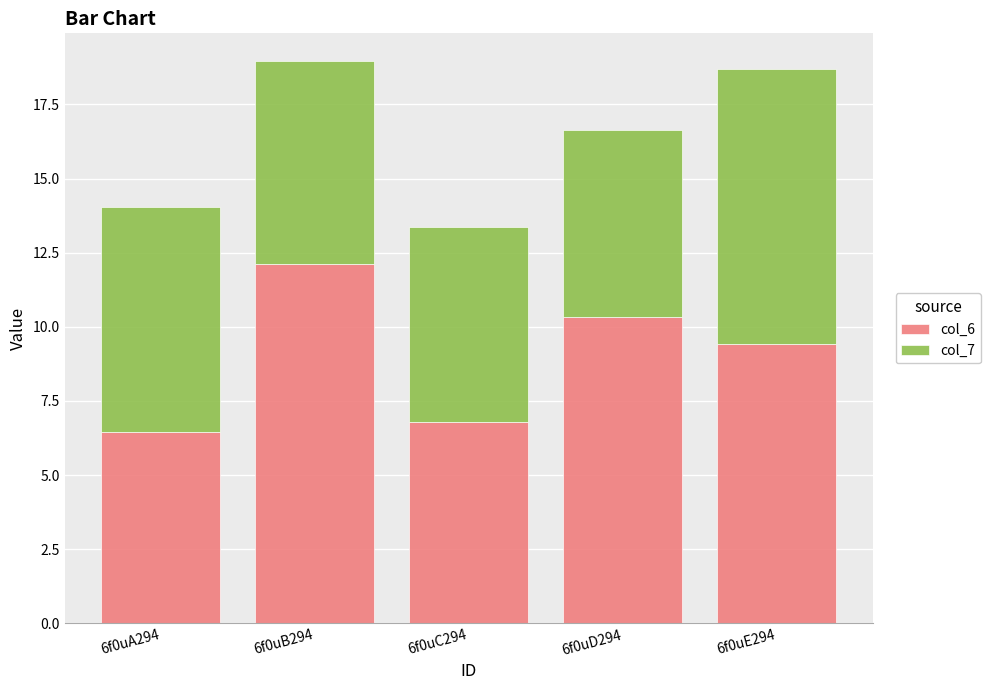

Is it true that col_6 equals 10.6 at 6f0uA294?

False